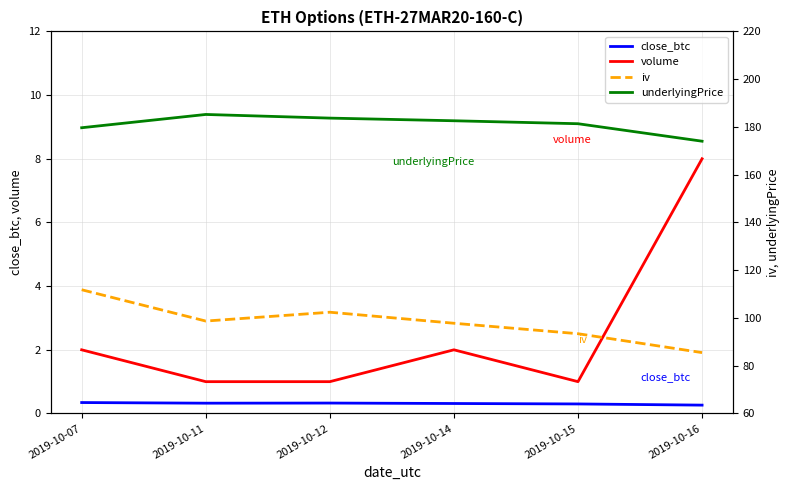

What is the value of the underlyingPrice point at the 2nd from the left?

185.2